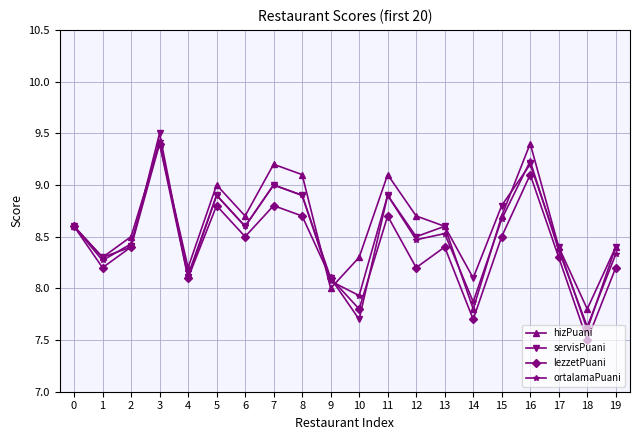

Is it true that ortalamaPuani equals 11.9 at 12?

False